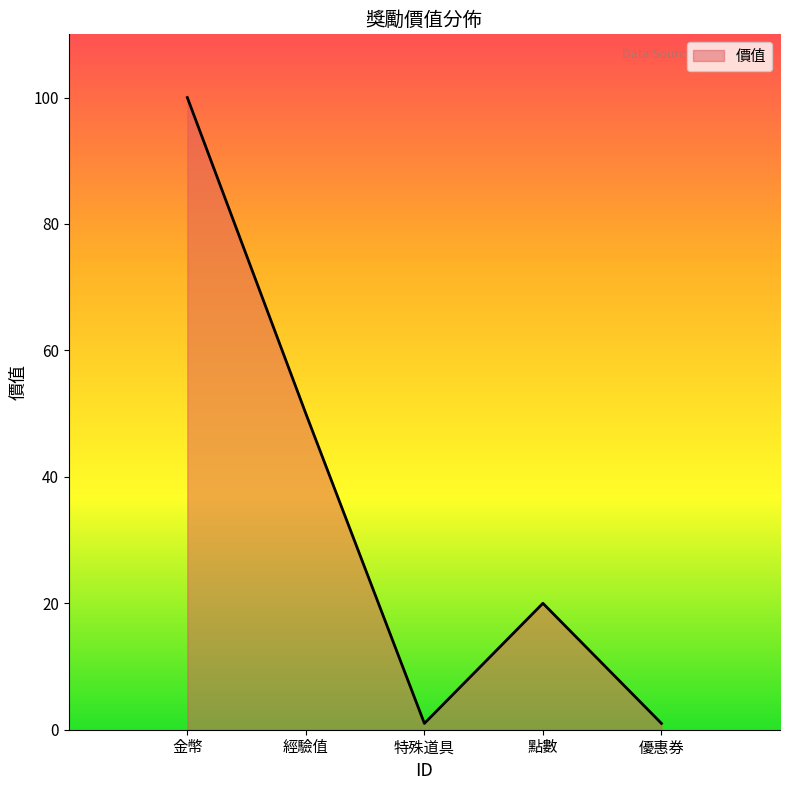

Which has a higher value, 經驗值 or 金幣?

金幣